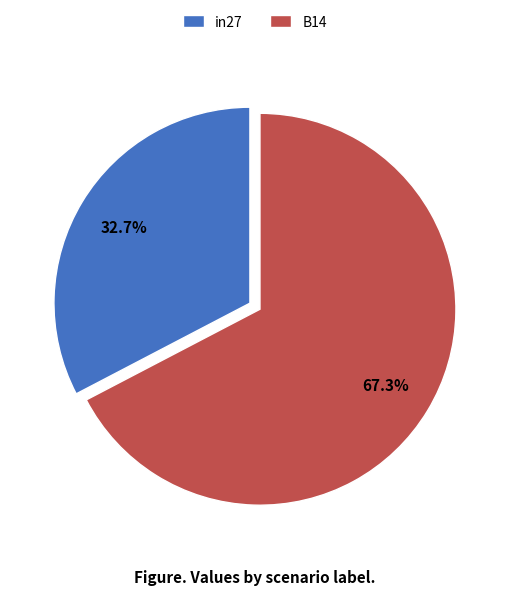

What is the largest slice in the pie chart?

B14